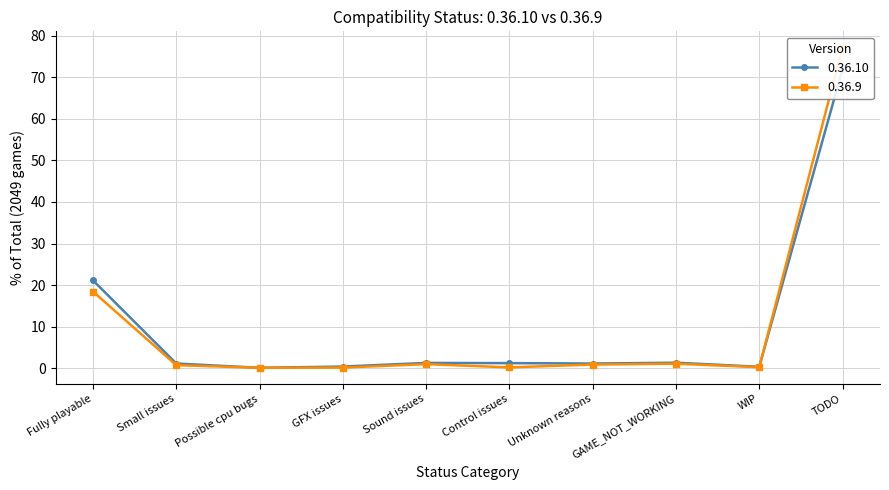

What are all the series names shown in the legend?

0.36.10, 0.36.9